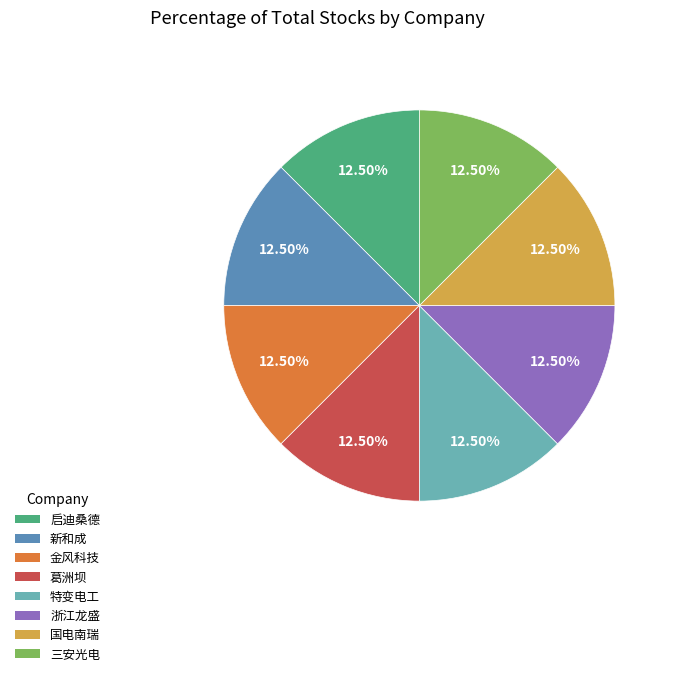

Does 启迪桑德 represent more than half of the total?

No